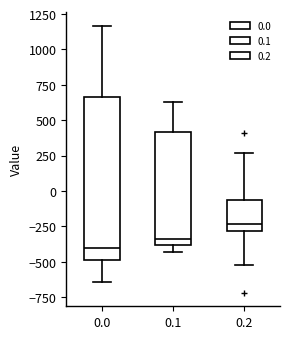

Comparing the boxes themselves (not the whiskers), which one is the tallest?

0.0